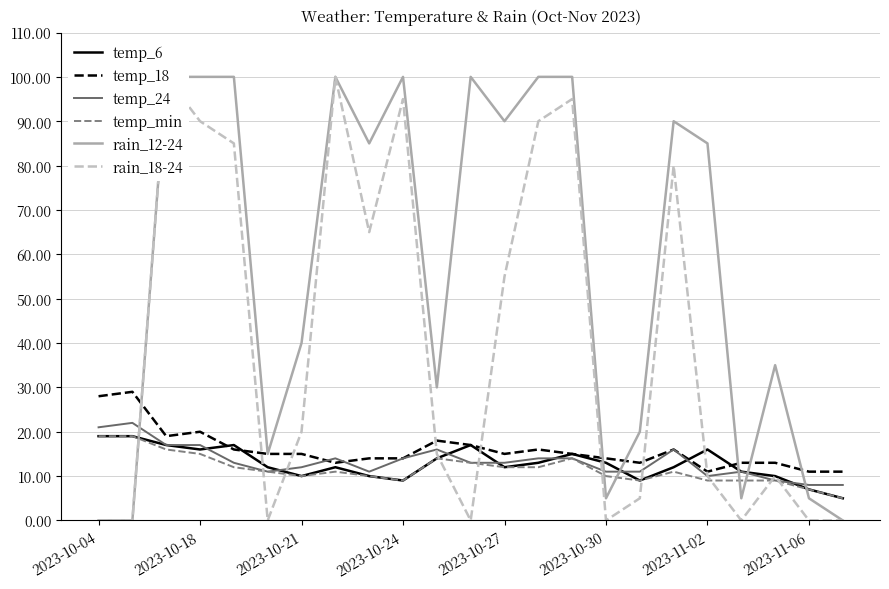

What is the lowest value of the temp_min series?

5